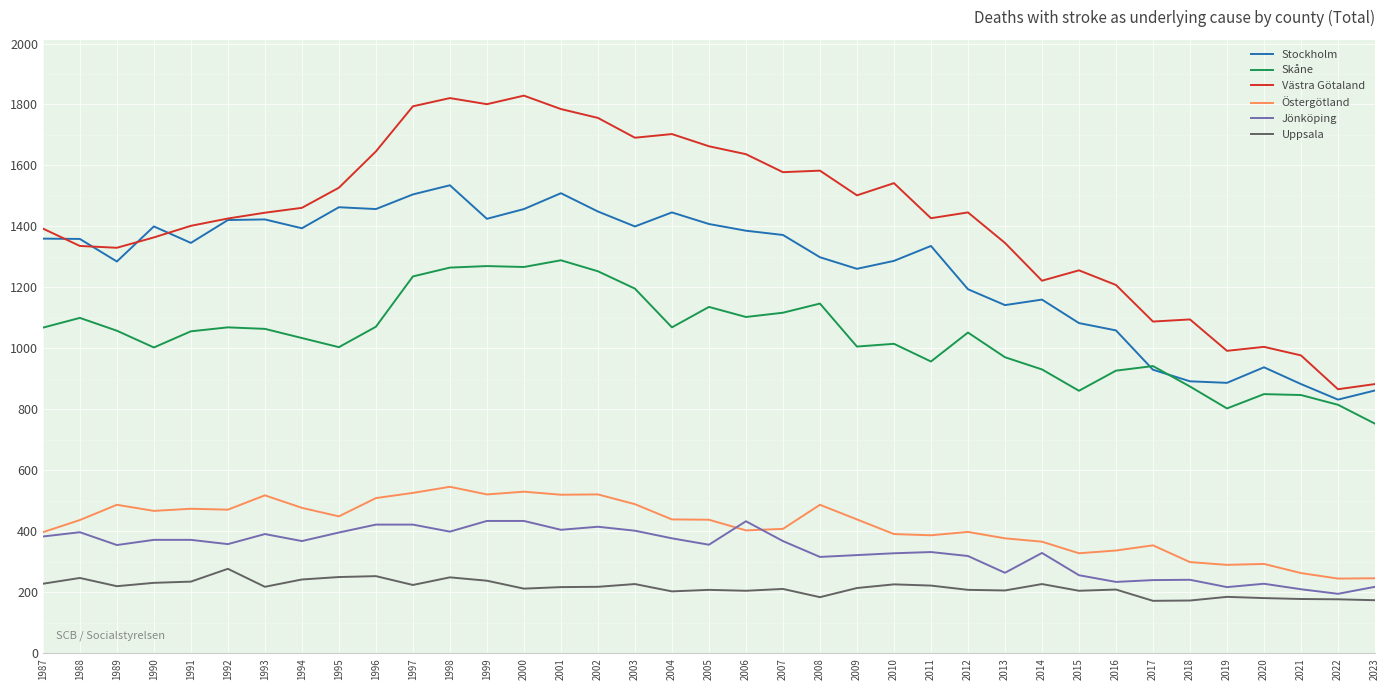

What is the total value across all series at 1987?

4829